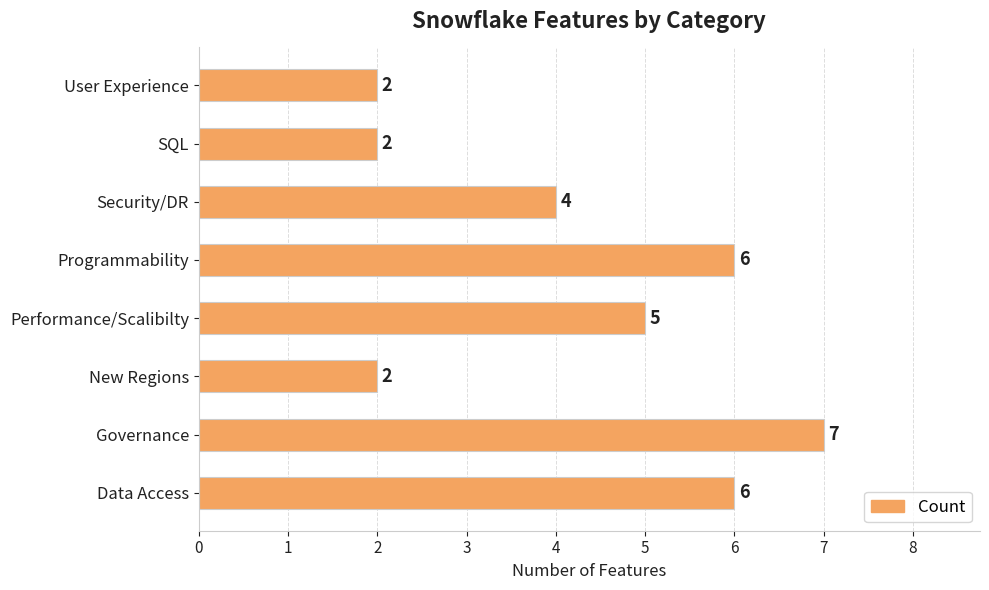

Is it true that the value at SQL is 2?

True